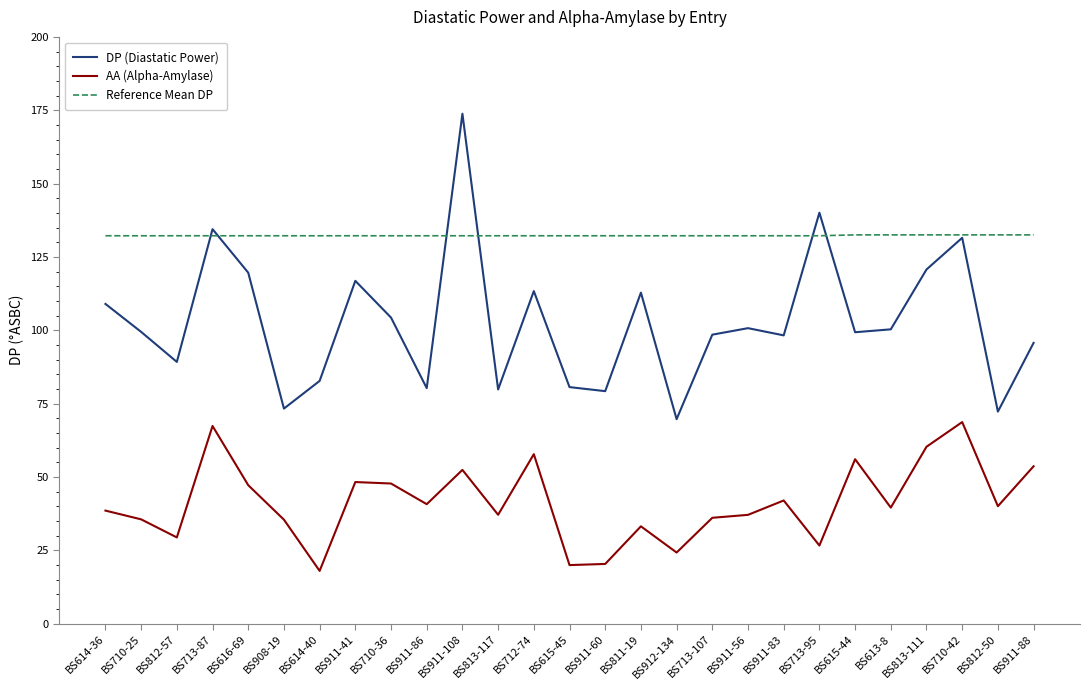

List the series in order of their overall mean, lowest first.

AA (Alpha-Amylase), DP (Diastatic Power), Reference Mean DP